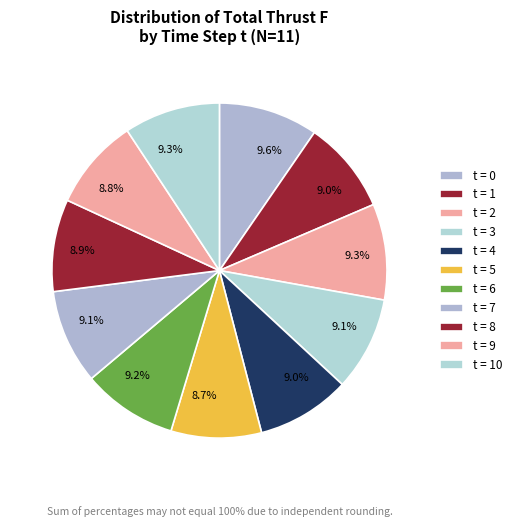

Does any single category account for the majority?

No